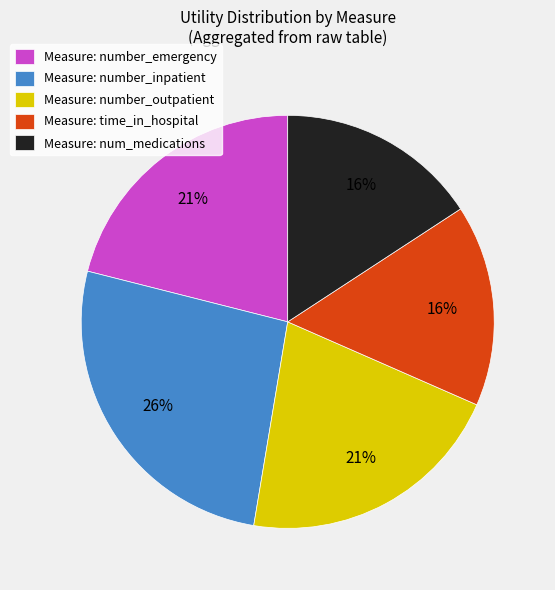

To the nearest percent, what portion does Measure: time_in_hospital represent?

16%